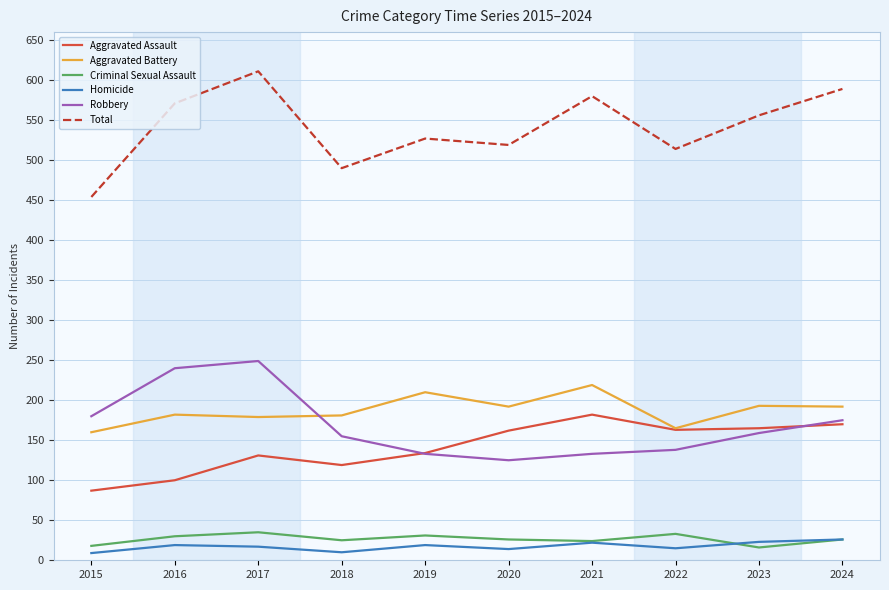

The value of Aggravated Assault at 2017 is 217. True or false?

False